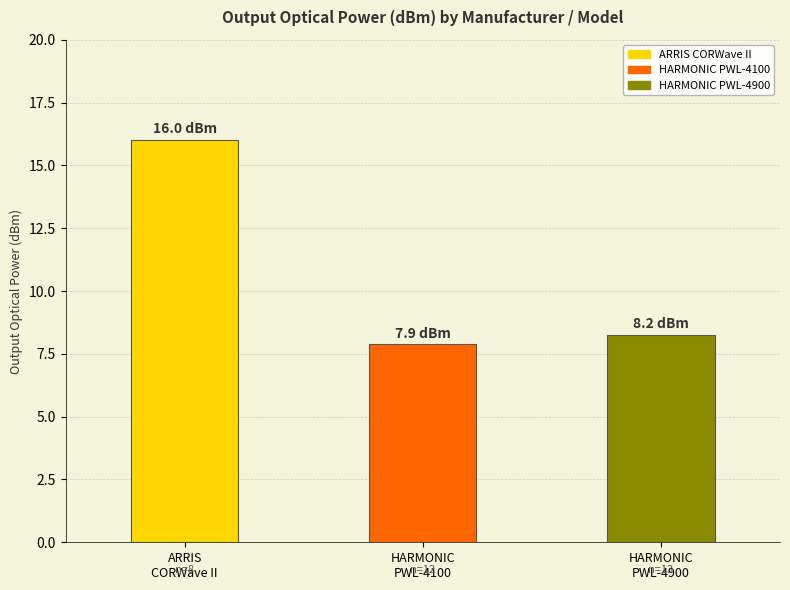

Approximately how many times larger is the value at HARMONIC
PWL-4900 compared to HARMONIC
PWL-4100?

1.0